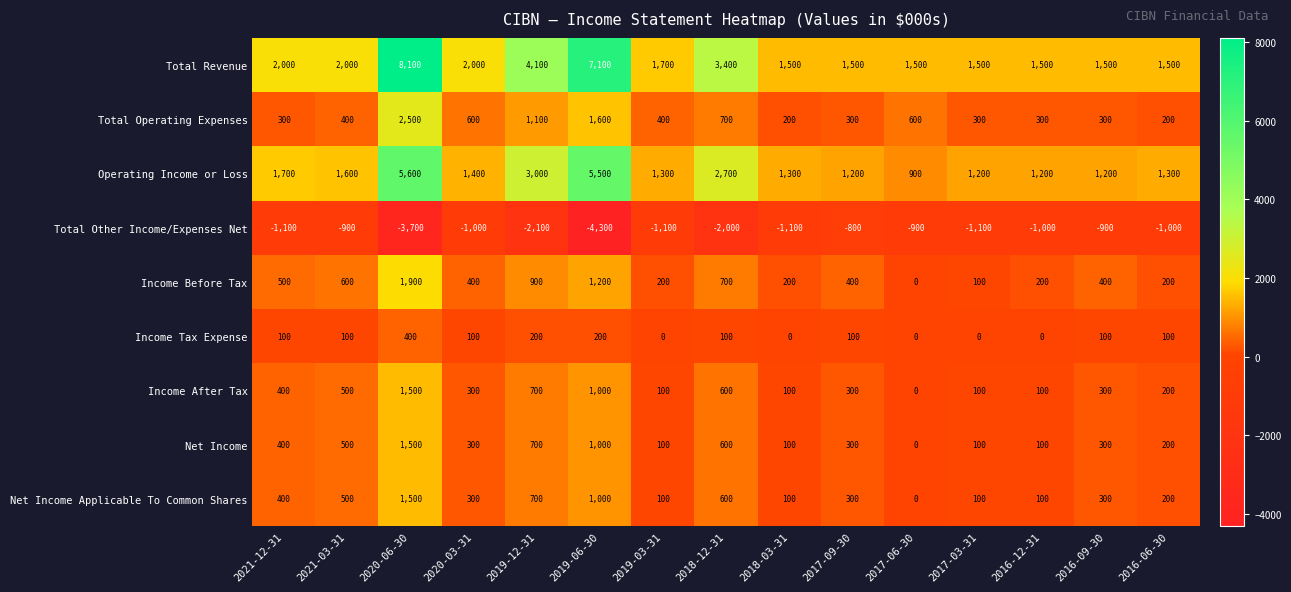

What is the difference between the Total Revenue values at 2016-09-30 and 2021-03-31?

500